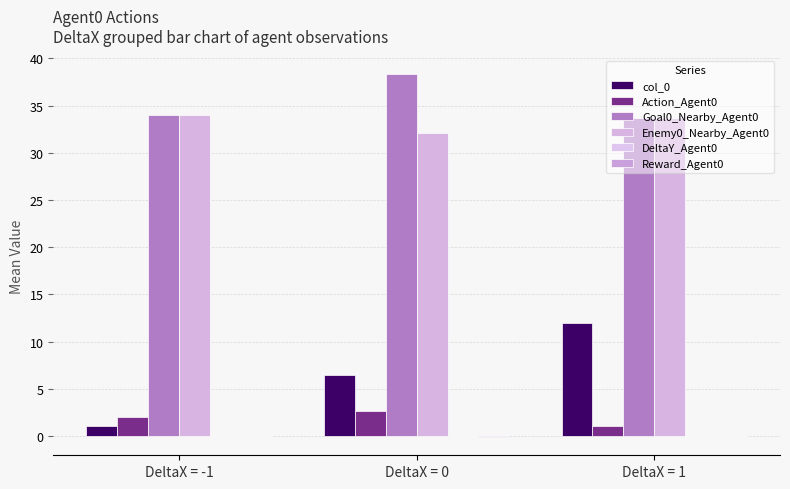

What is the label of the 2nd bar from the right?

DeltaX = 0